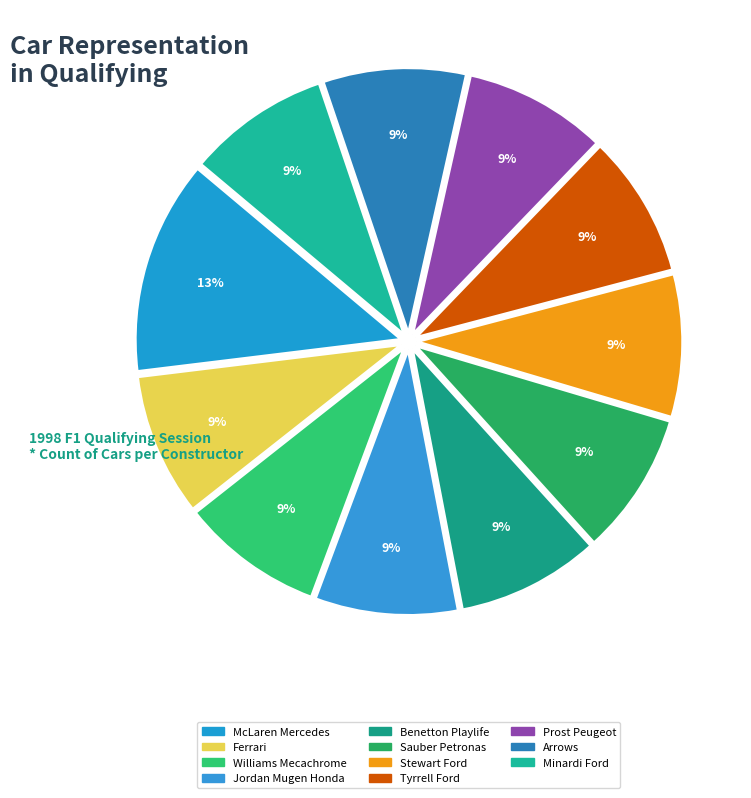

What is the largest slice in the pie chart?

McLaren Mercedes